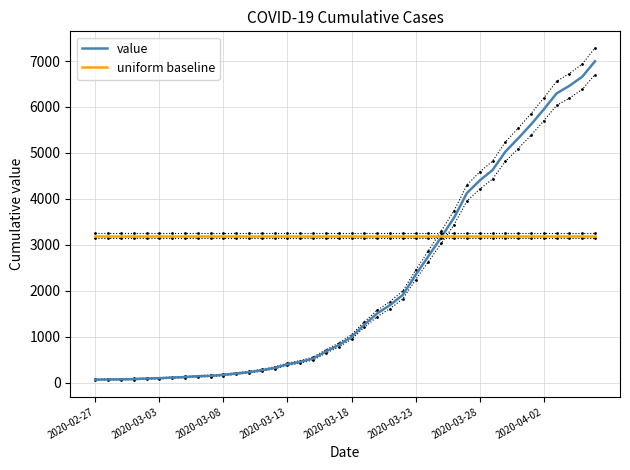

Which series changed the most between 2020-03-13 and 19?

value